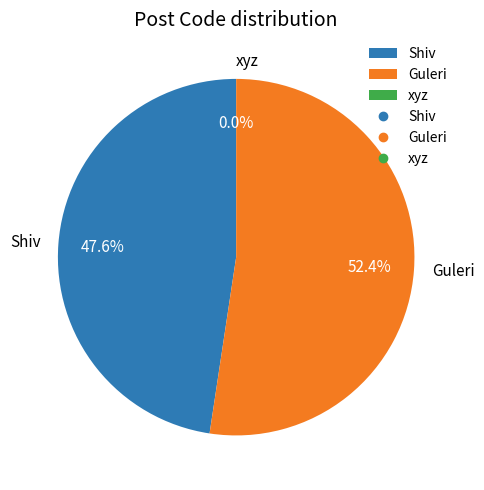

Is the sum of Guleri and Shiv greater than half?

Yes